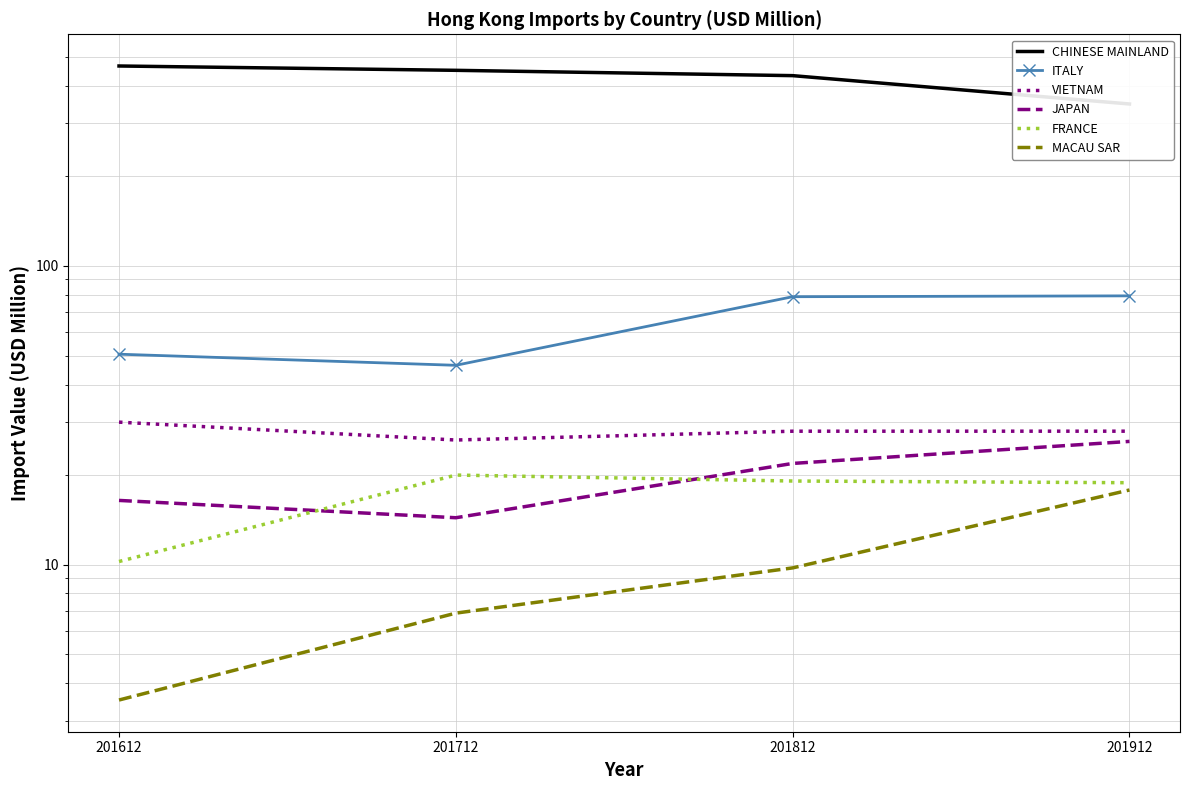

Which series has the largest range (max minus min)?

CHINESE MAINLAND